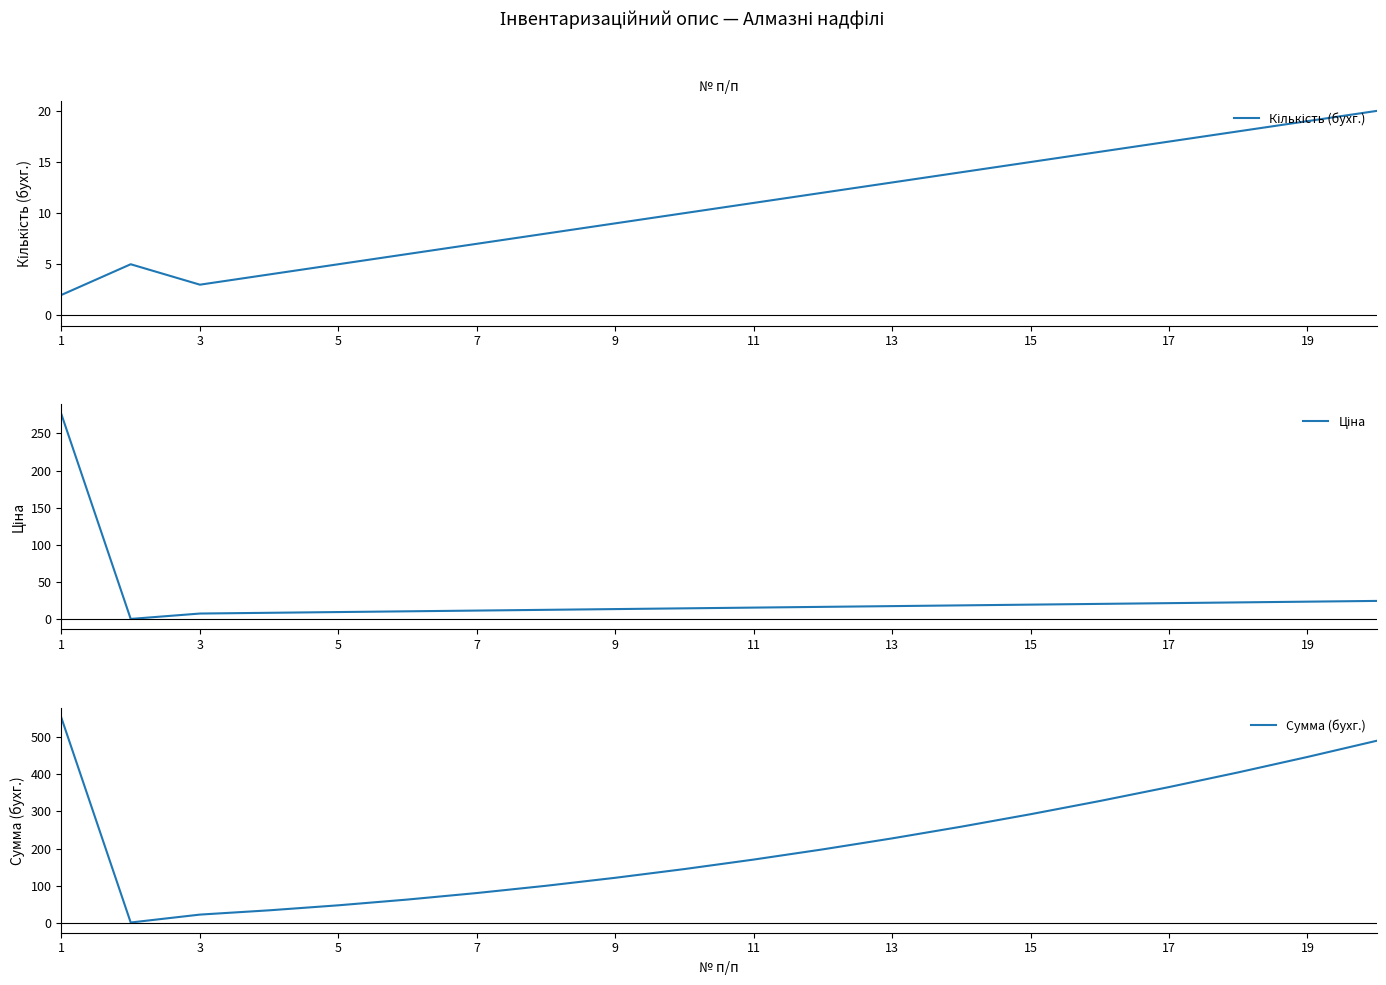

True or false: Сумма (бухг.) and Ціна intersect in this chart.

False